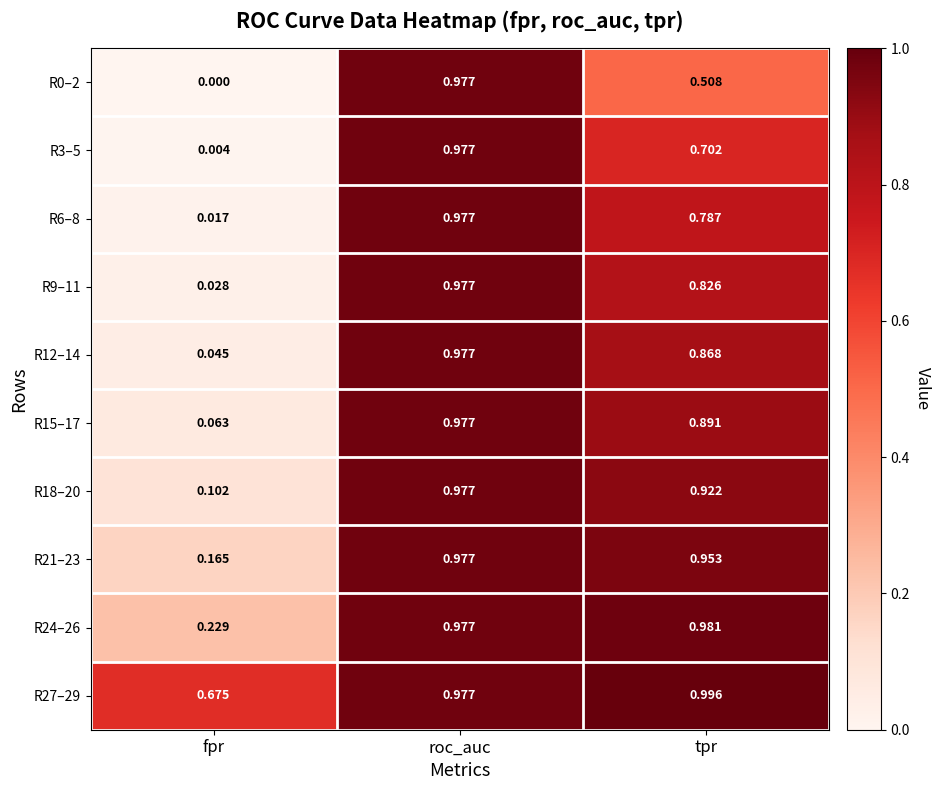

At which label is R6–8 closest to 0?

fpr